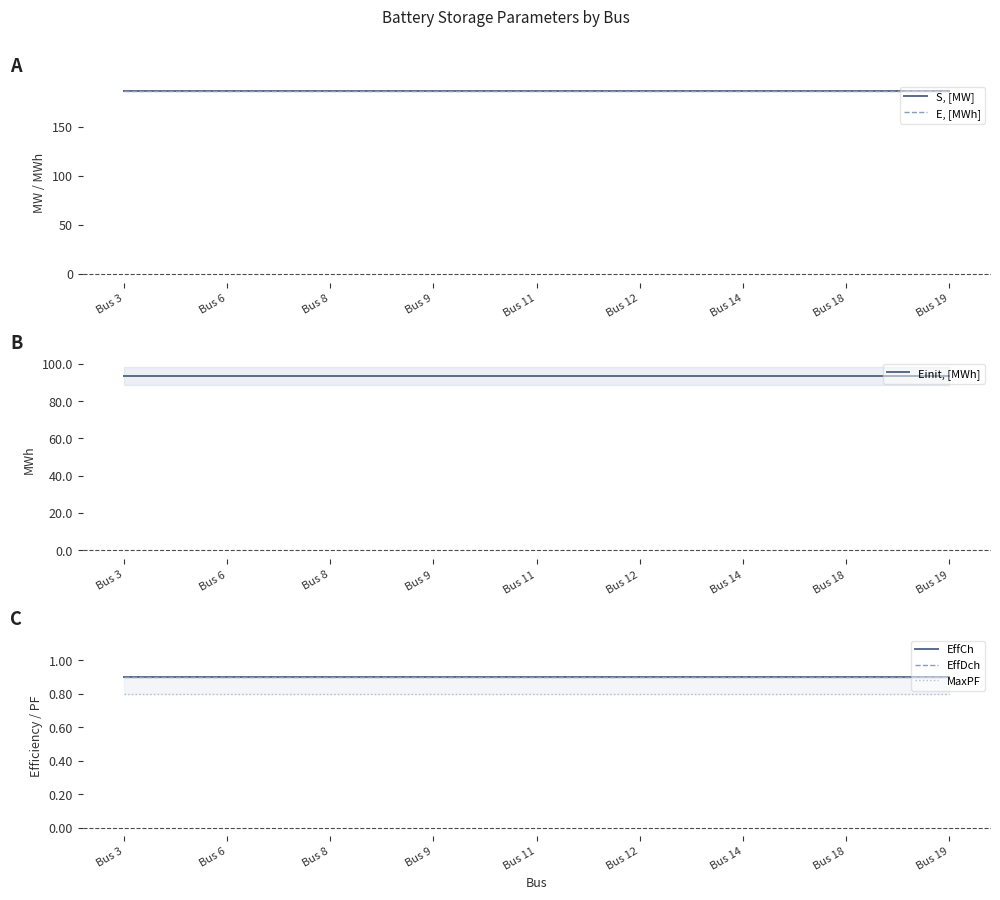

What is the sum of all EffDch values?

8.1